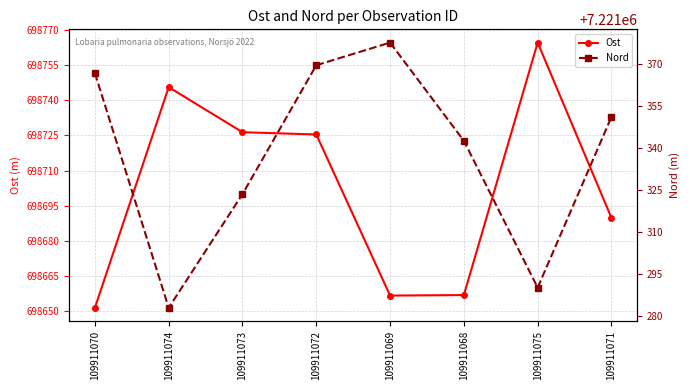

Between 109911069 and 109911070, which is larger?

109911069